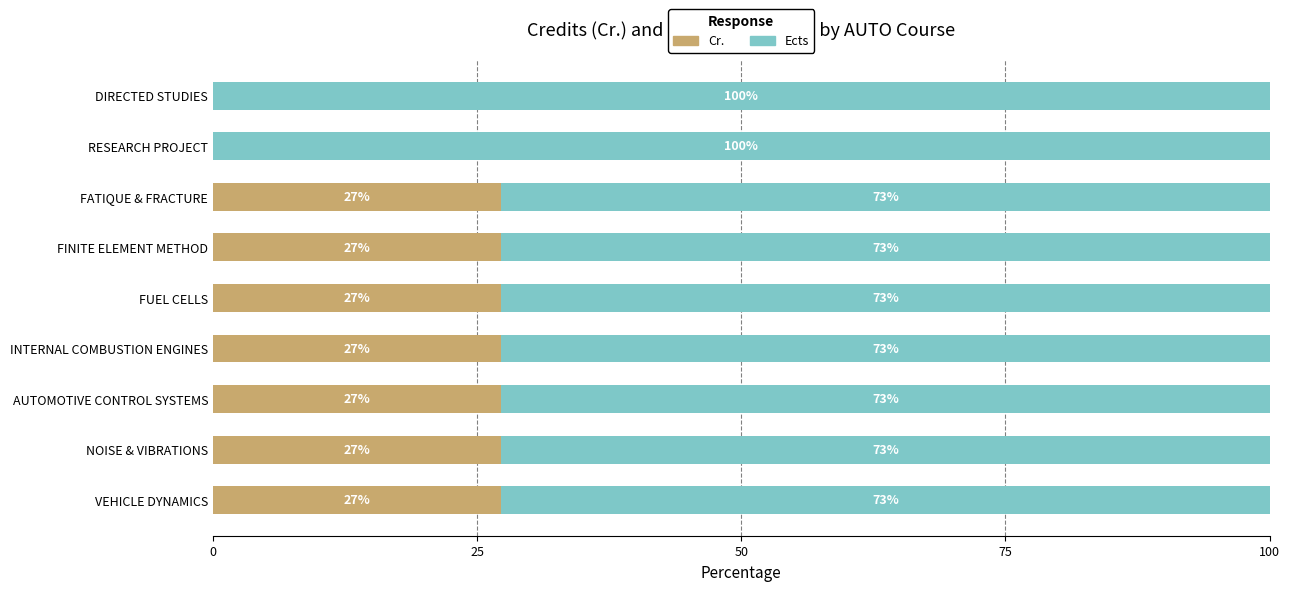

True or false: Cr. has a value of 27.3 at FINITE ELEMENT METHOD.

True